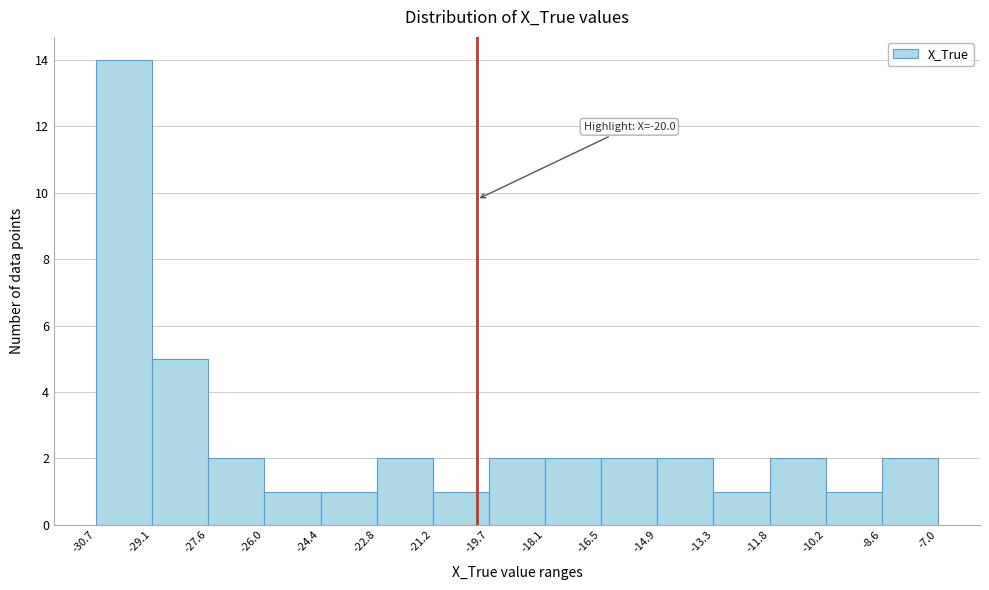

Over which range of the x-axis is the bar tallest?

-30.7 to -29.1